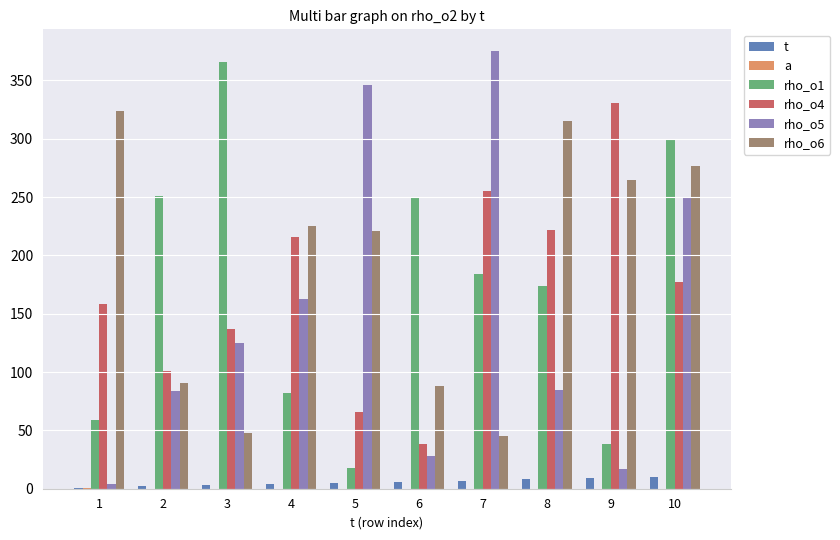

The value of rho_o6 at 3 is 48.0. True or false?

True